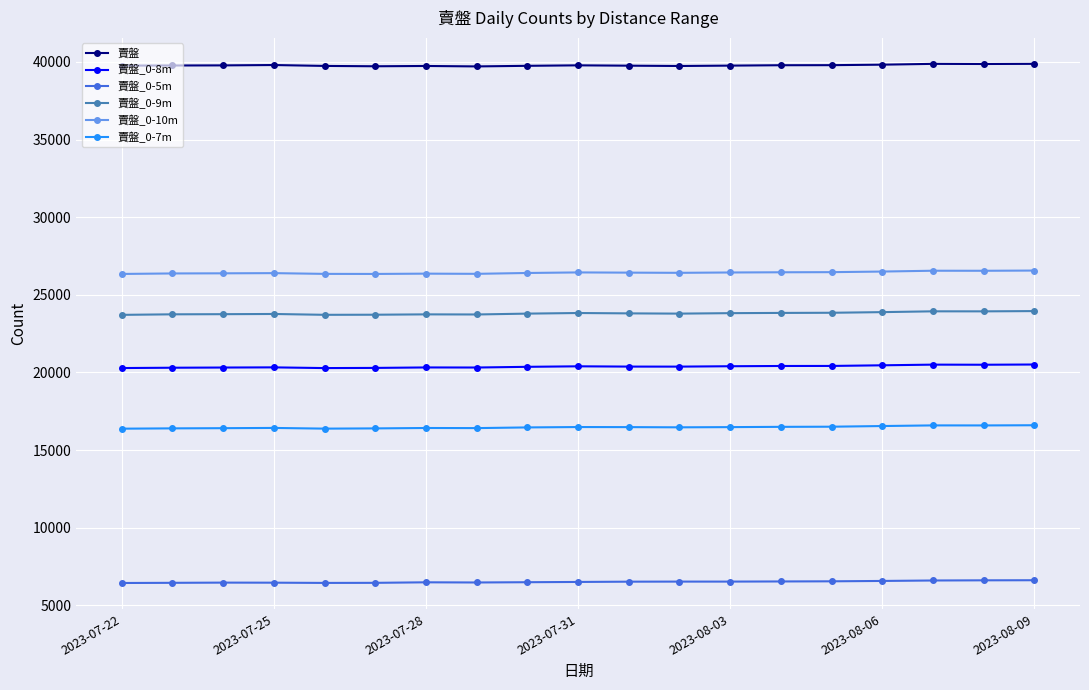

True or false: 賣盤_0-10m and 賣盤_0-5m intersect in this chart.

False